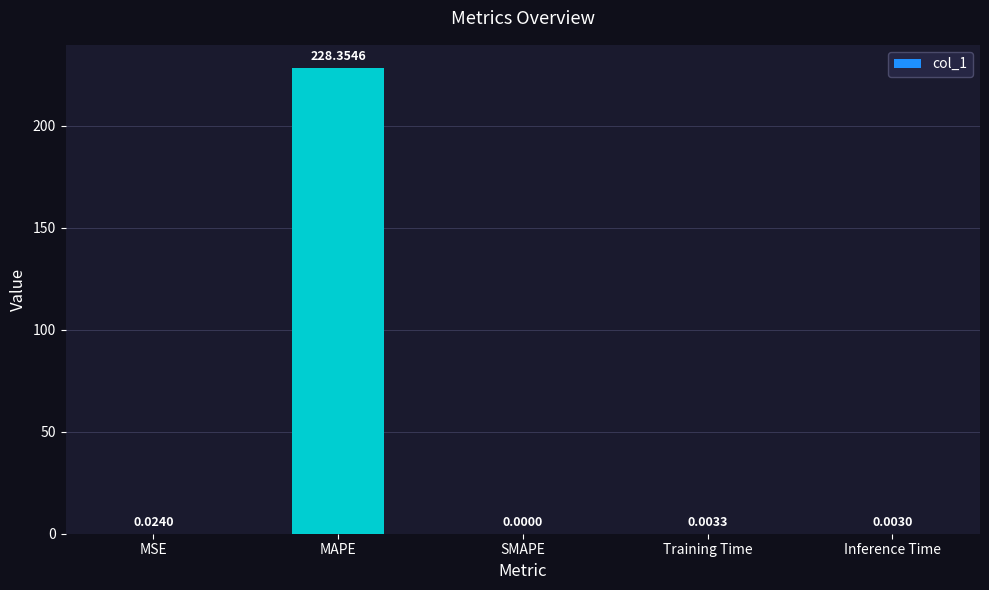

Which has a higher value, MAPE or Training Time?

MAPE